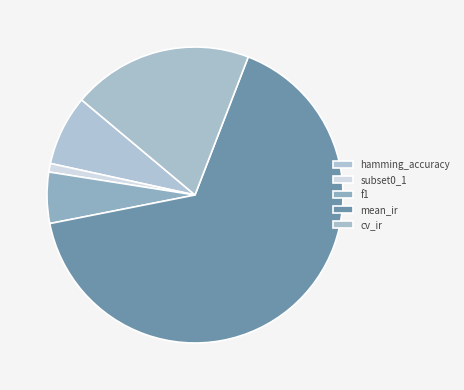

Which slice is the largest?

mean_ir